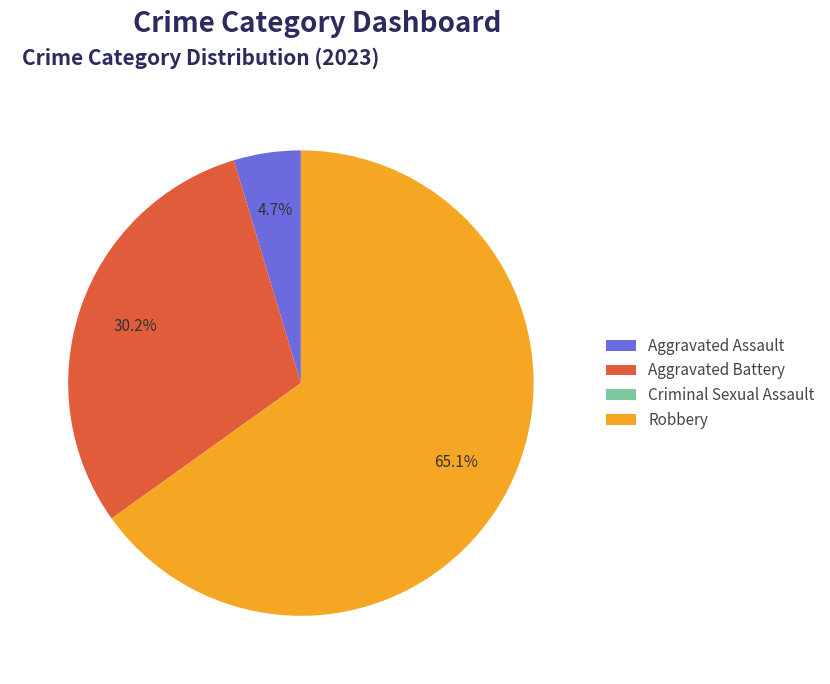

To the nearest percent, what is the difference between the largest and smallest slice percentages?

65%